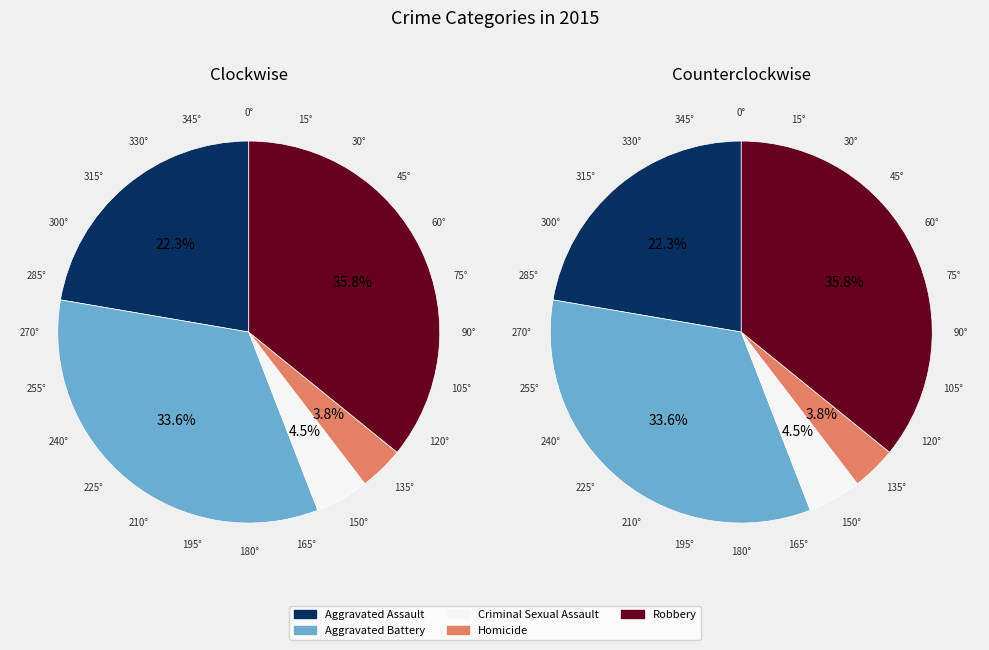

Between Criminal Sexual Assault and Aggravated Assault, which is larger?

Aggravated Assault